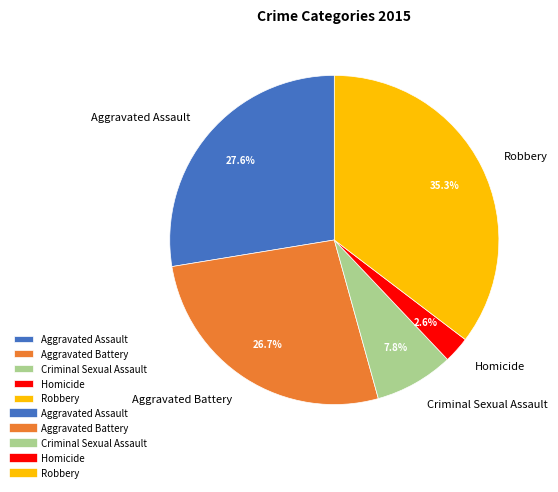

Which has a higher value, Criminal Sexual Assault or Aggravated Battery?

Aggravated Battery